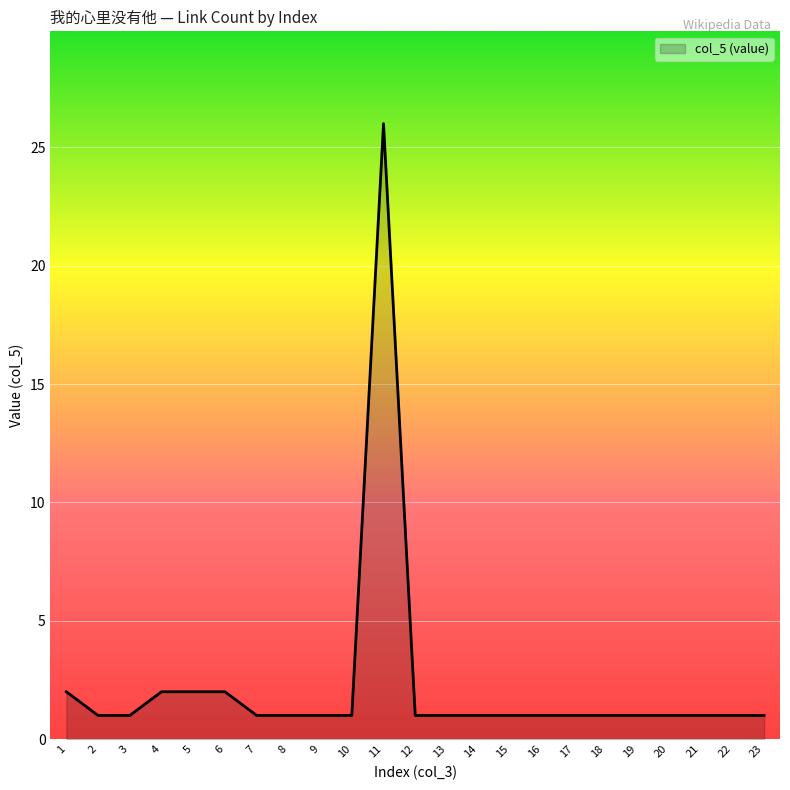

What is the difference between the maximum and minimum values?

25